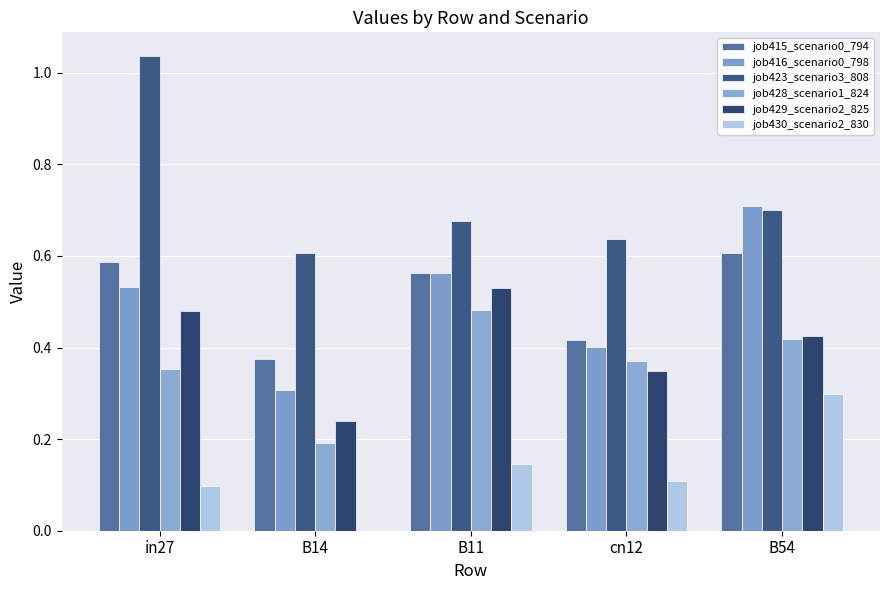

What is the difference between the second highest and second lowest values in the job416_scenario0_798 series?

0.2